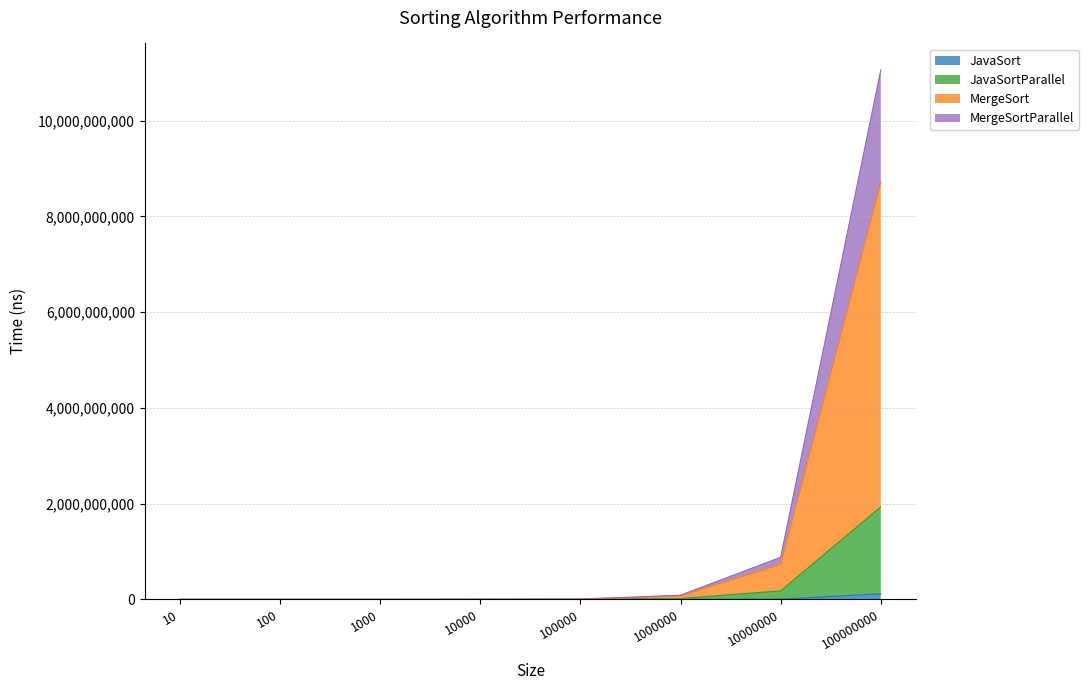

At which label does MergeSort reach its peak?

100000000